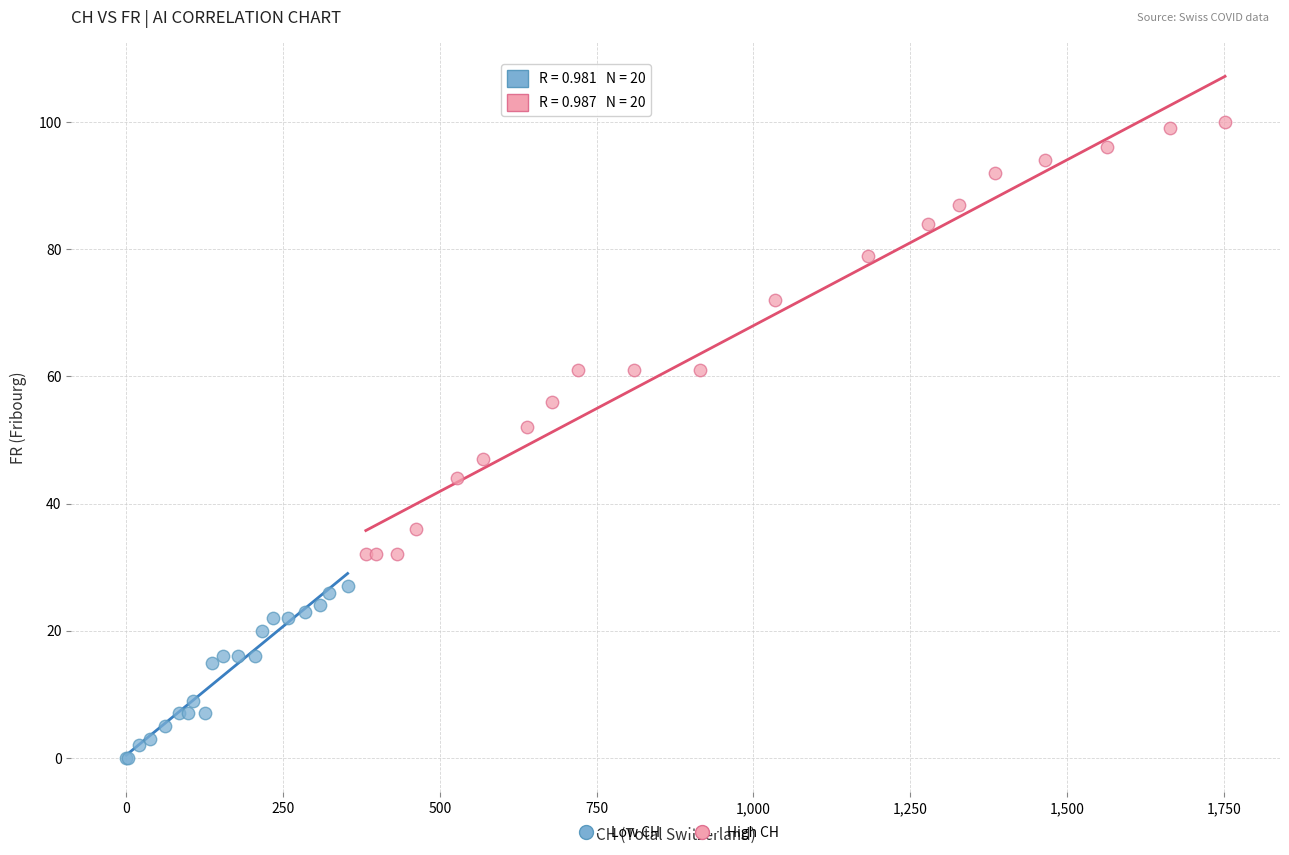

What are all the series names shown in the legend?

Low CH, High CH